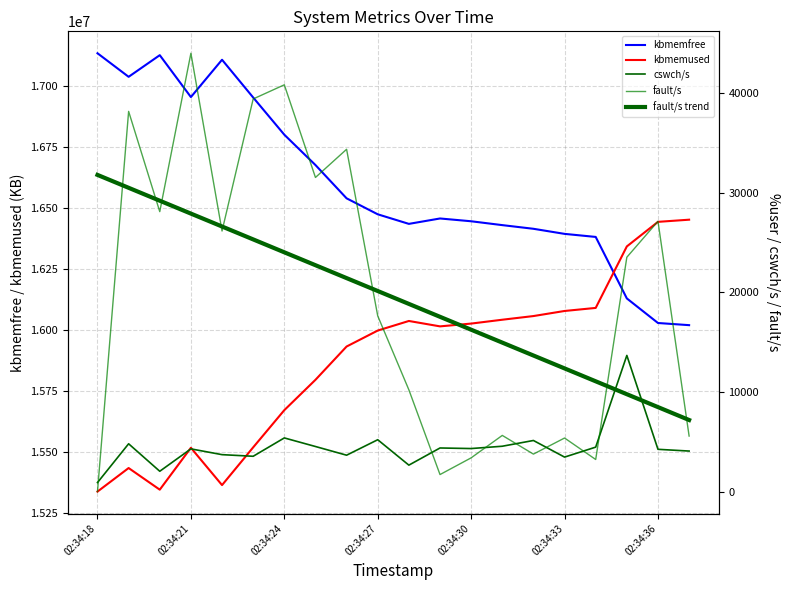

What are all the series names shown in the legend?

kbmemfree, kbmemused, cswch/s, fault/s, fault/s trend